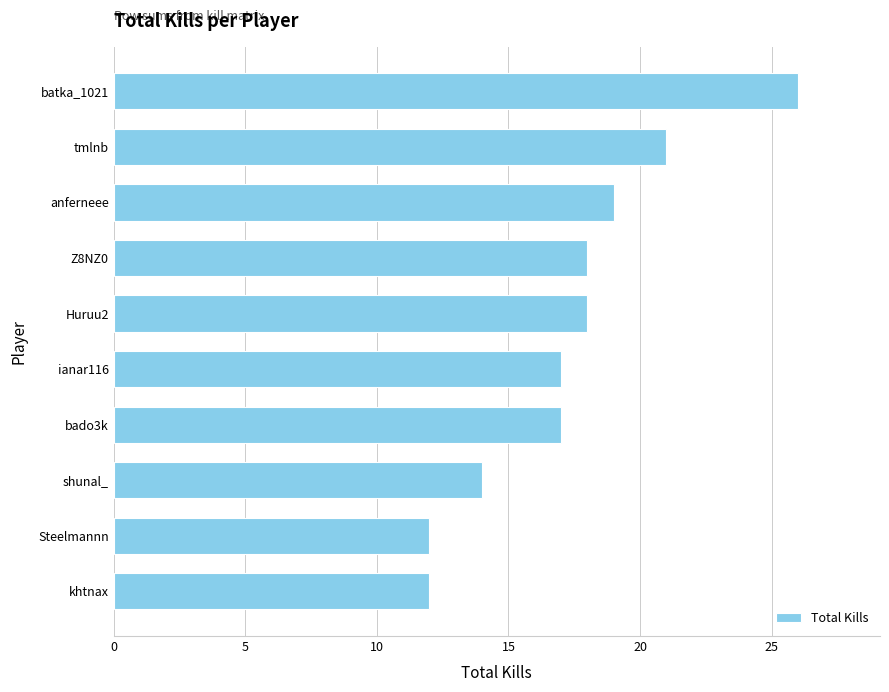

Reading bottom to top, list all the values displayed in this chart.

12	12	14	17	17	18	18	19	21	26